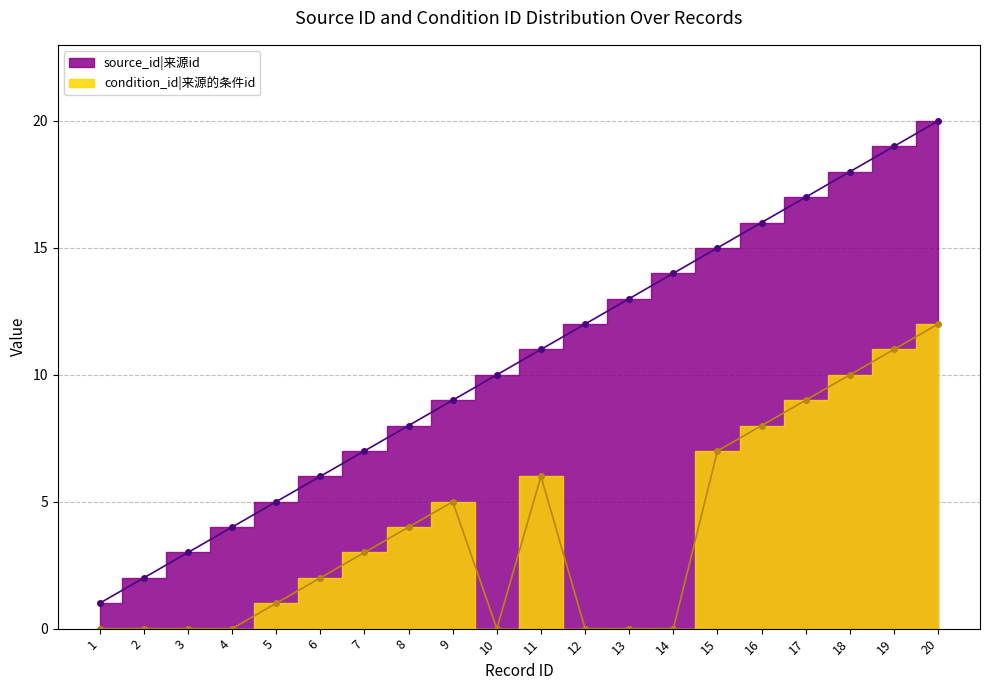

What is the spread (max minus min) of values at 20?

8